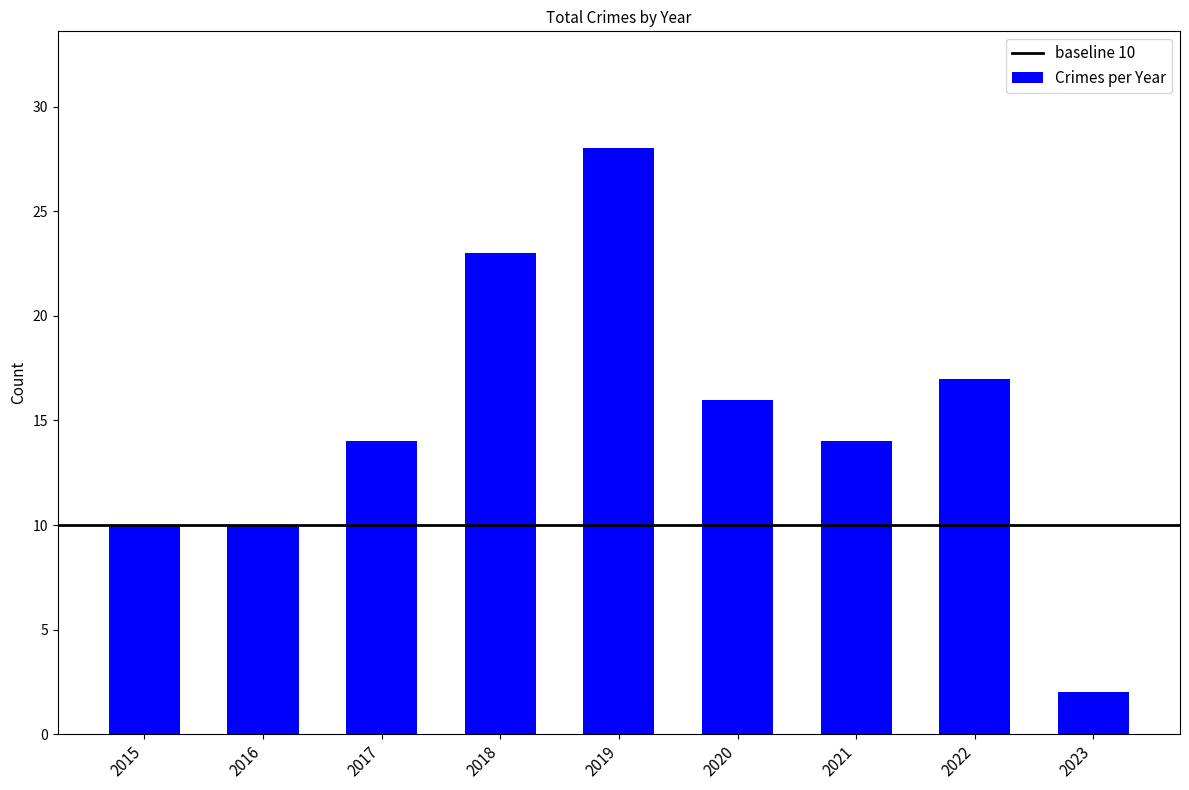

The chart shows a value of 7 at 2022. True or false?

False